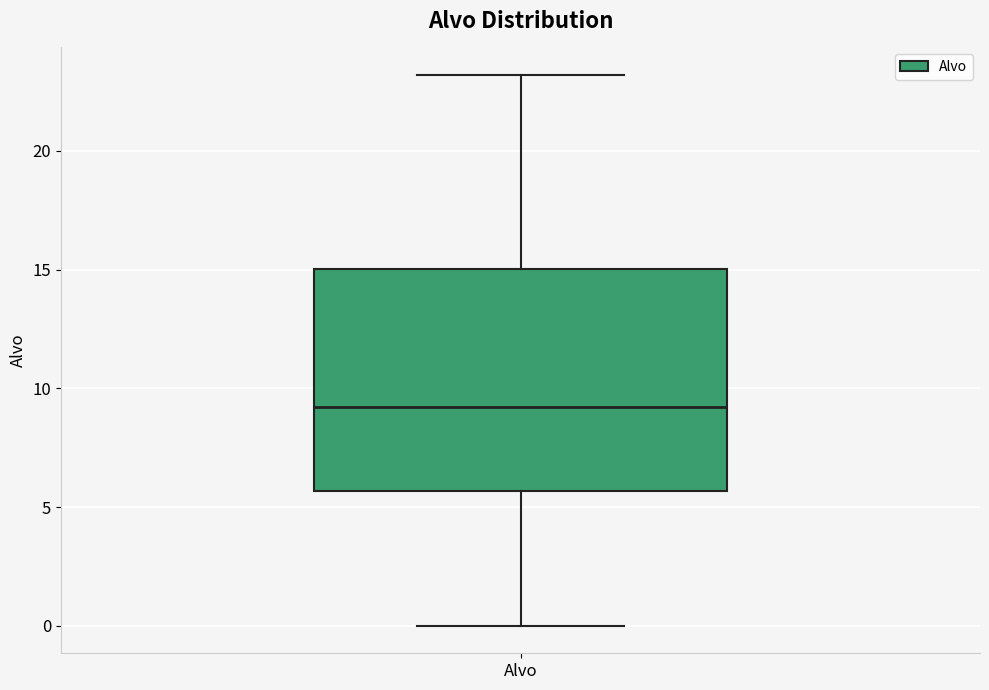

Where does the upper whisker of the box for Alvo end on the y-axis? The values are not printed on the chart, so give them approximately, as read against the axis.

23.0